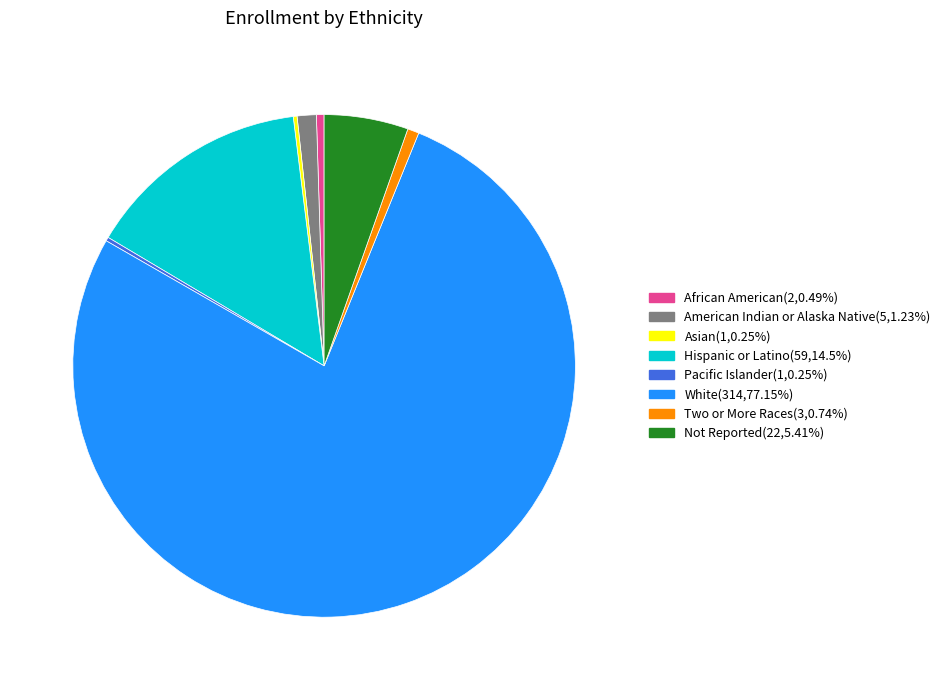

Do Hispanic or Latino(59,14.5%) and White(314,77.15%) together represent more than half of the pie?

Yes